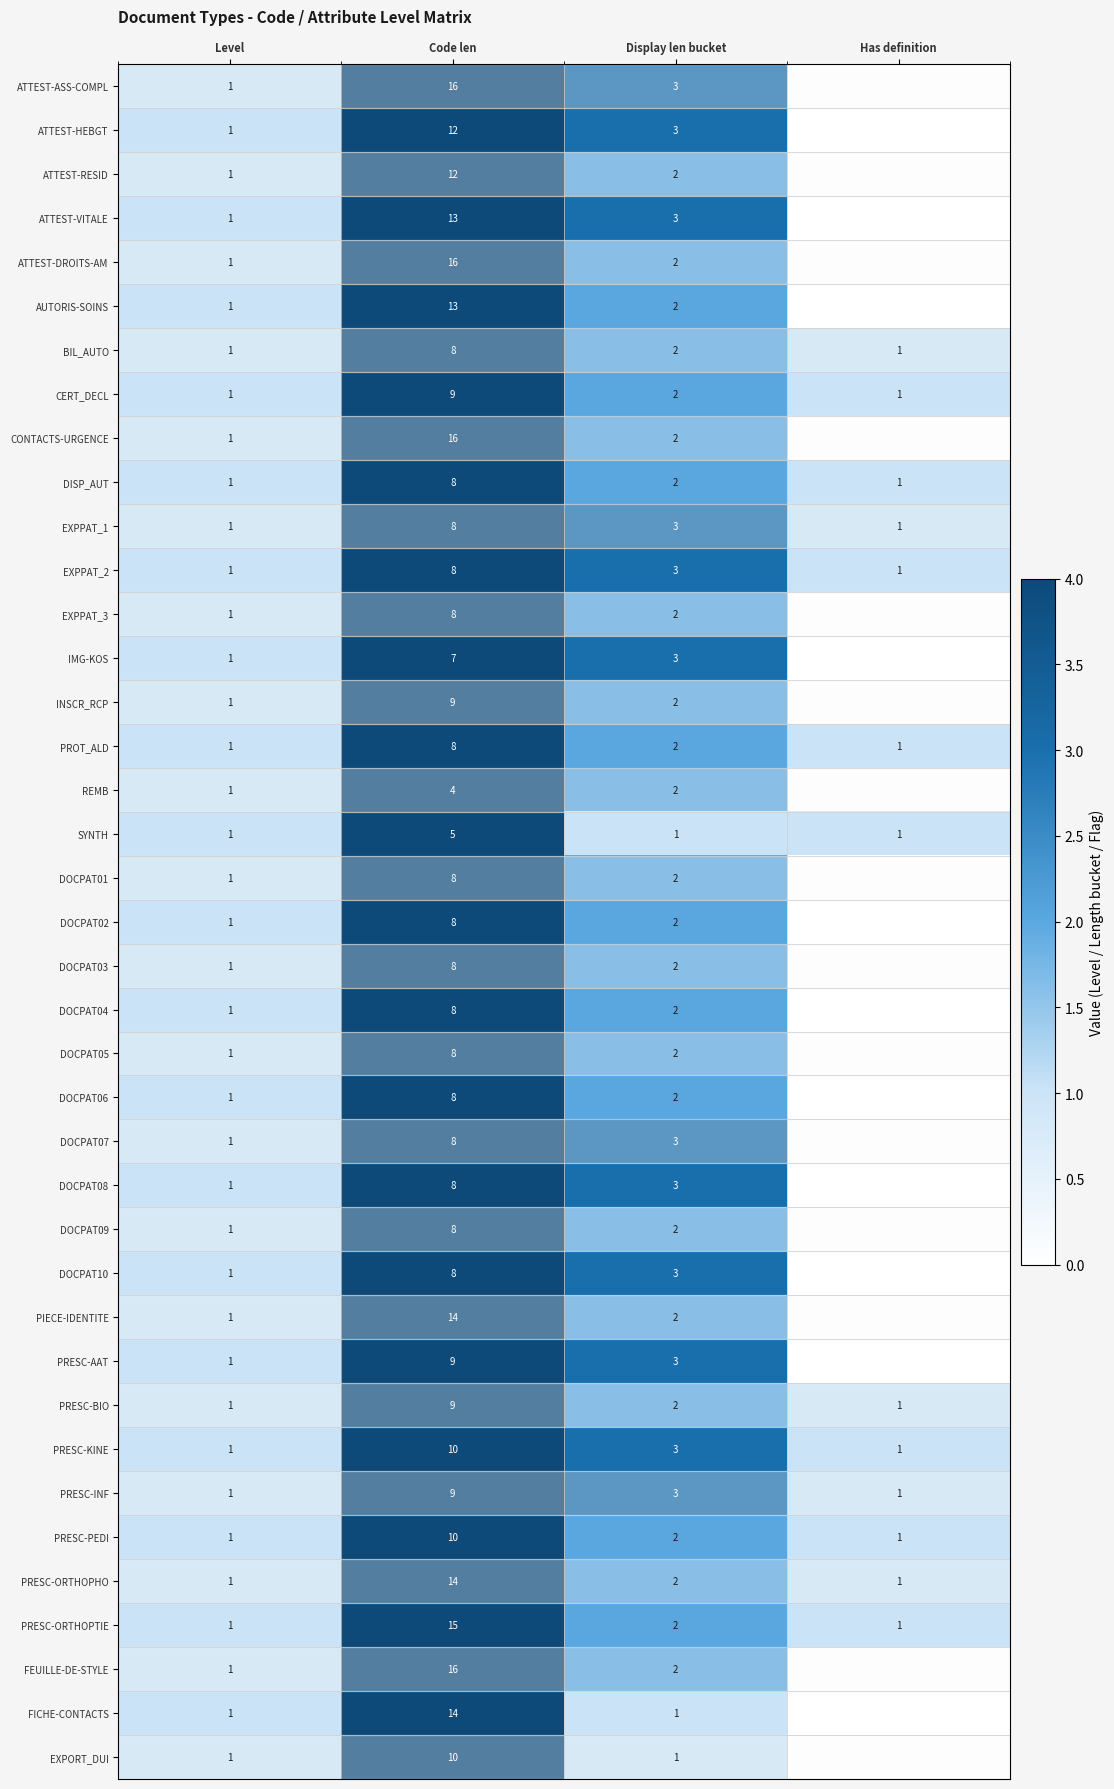

How many data points in PROT_ALD are less than 2?

2